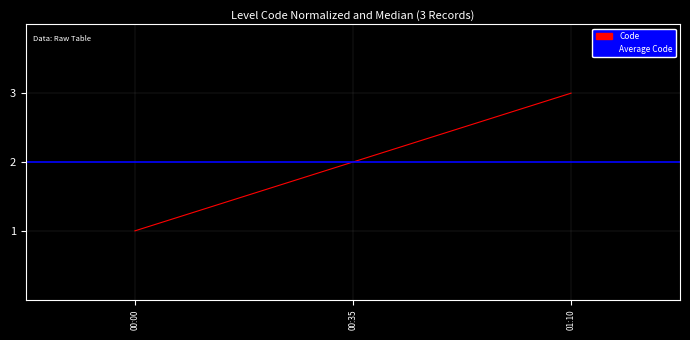

True or false: the data shows 3 at 00:35.

False